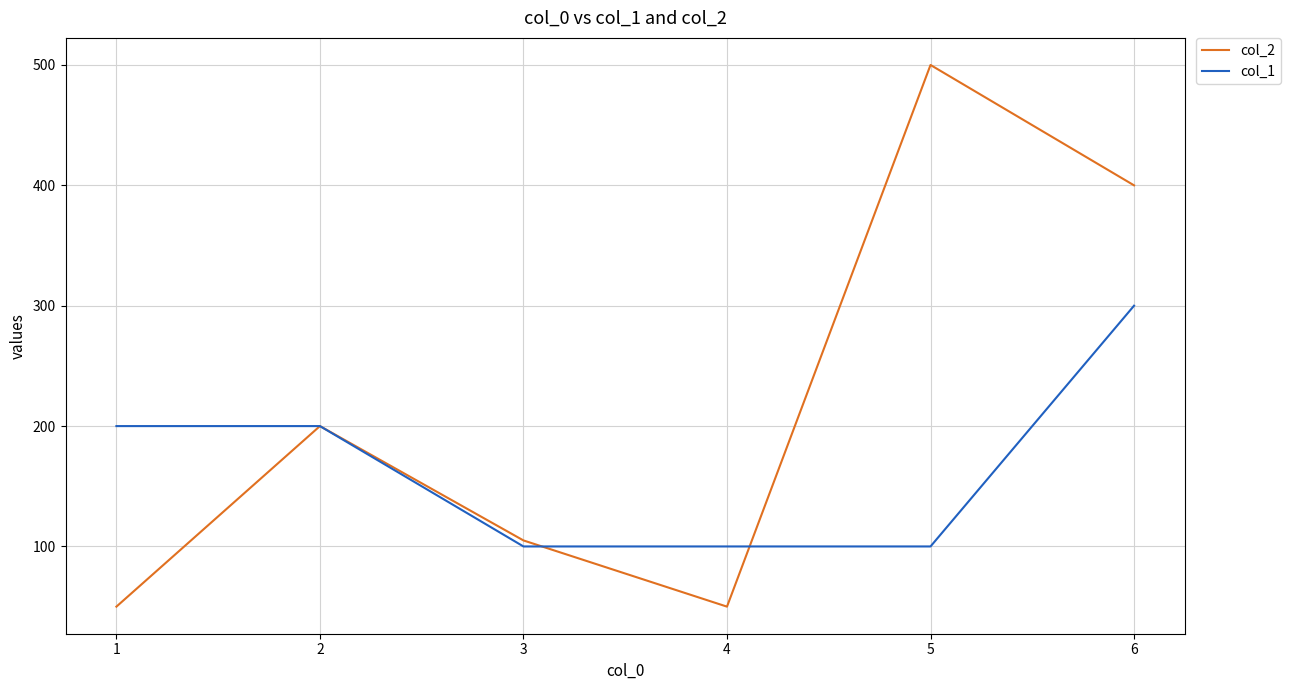

Is this an area chart (filled region under the line)?

No